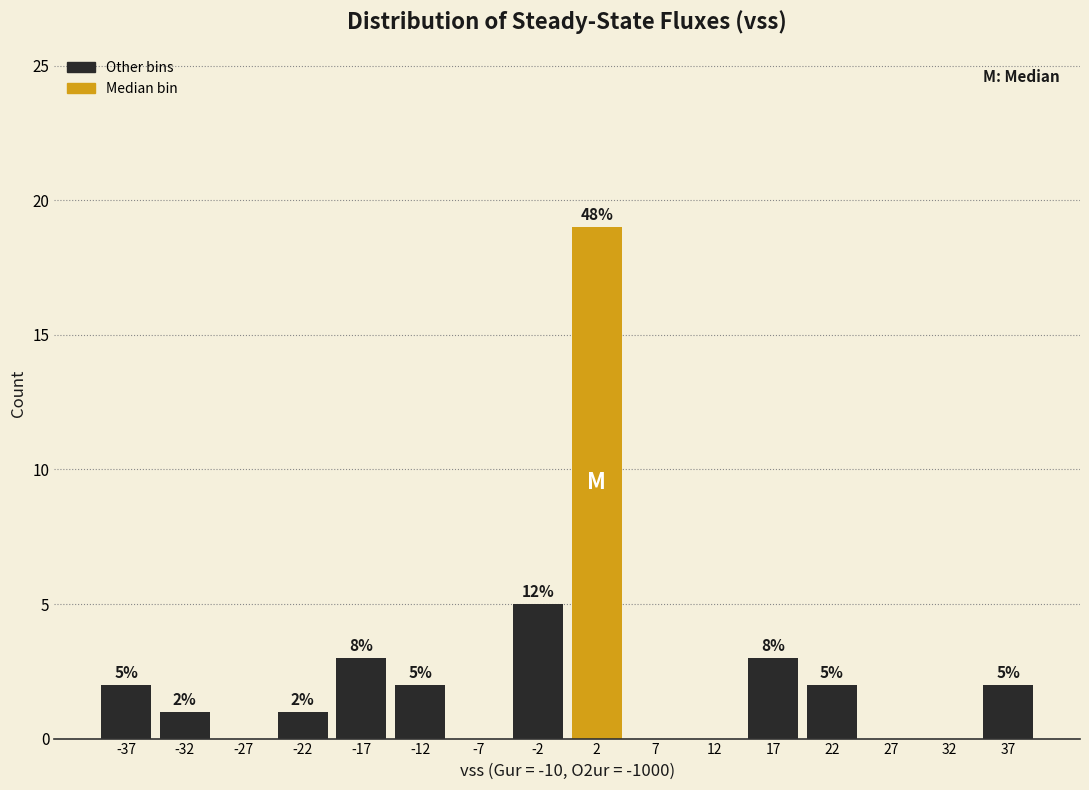

Over which range of the x-axis is the bar tallest?

0 to 5